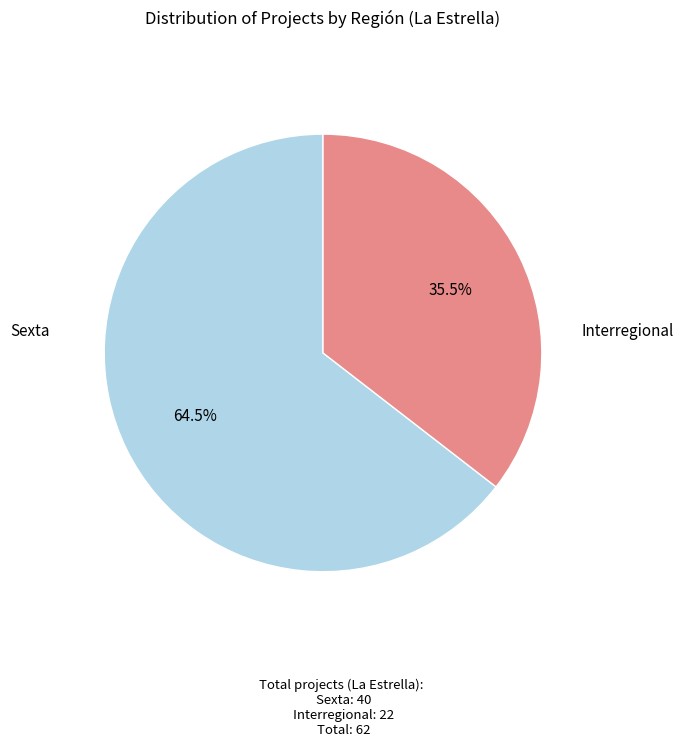

Is there any slice that represents more than half of the pie?

Yes